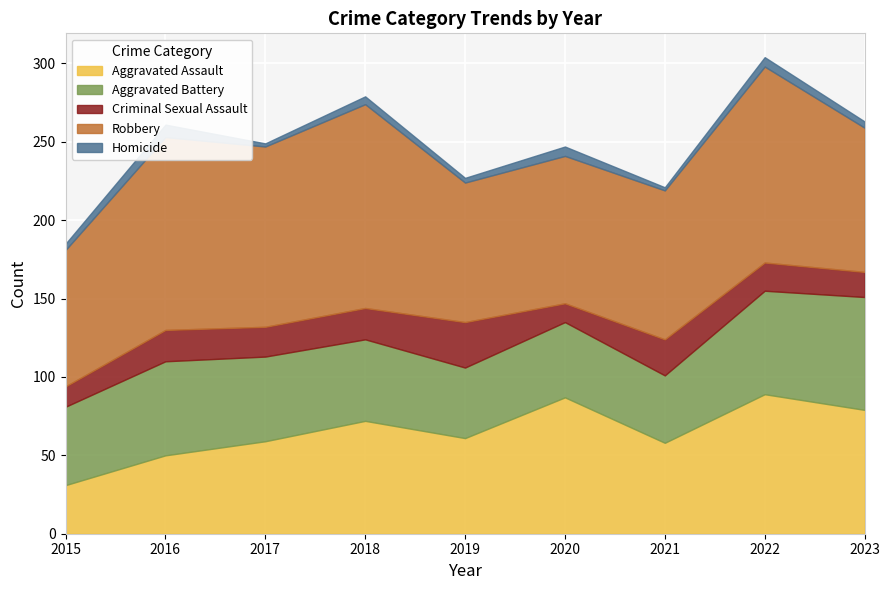

True or false: Aggravated Battery and Criminal Sexual Assault intersect in this chart.

False